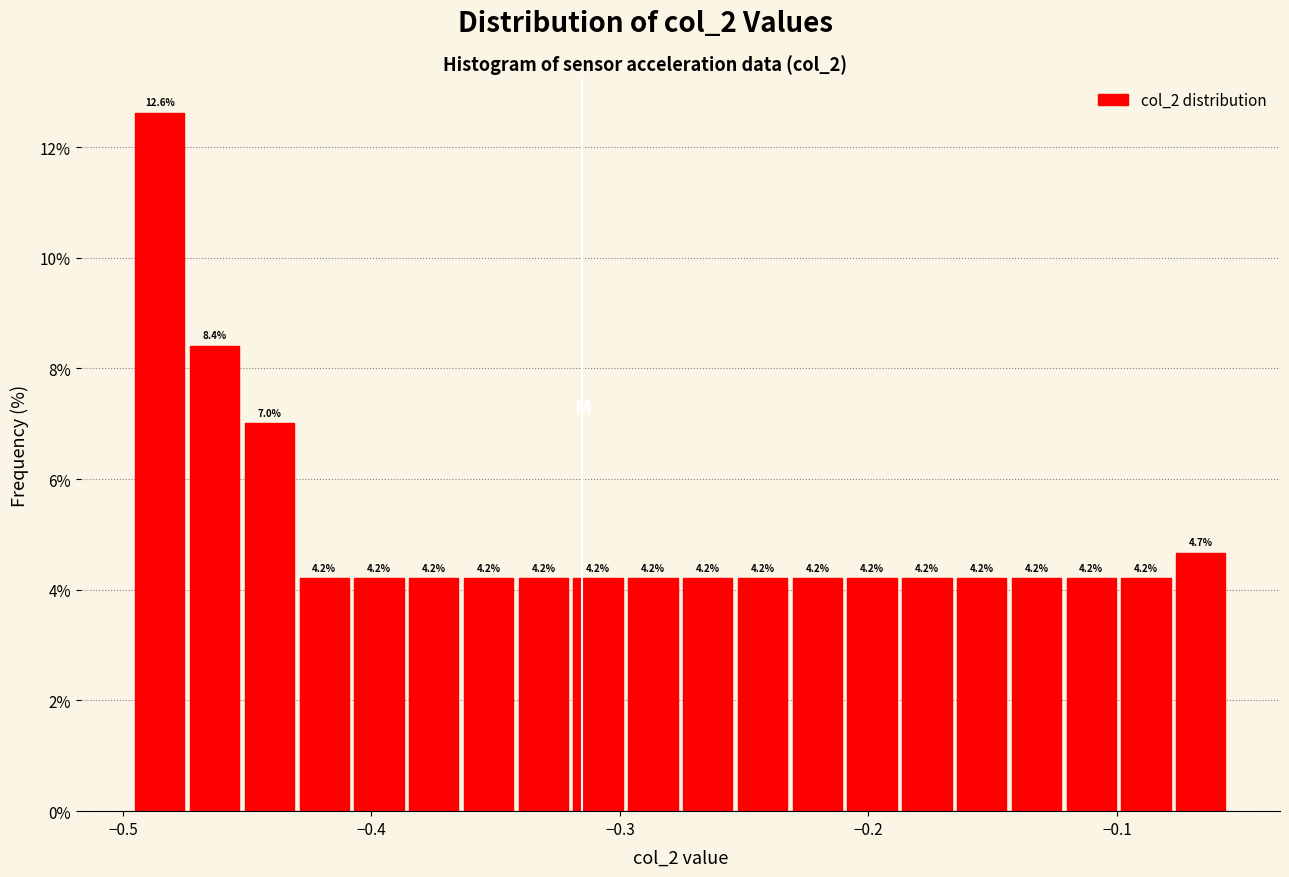

Around what value on the x-axis is the tallest bar? Give the approximate position of its centre, as read against the axis.

-0.49